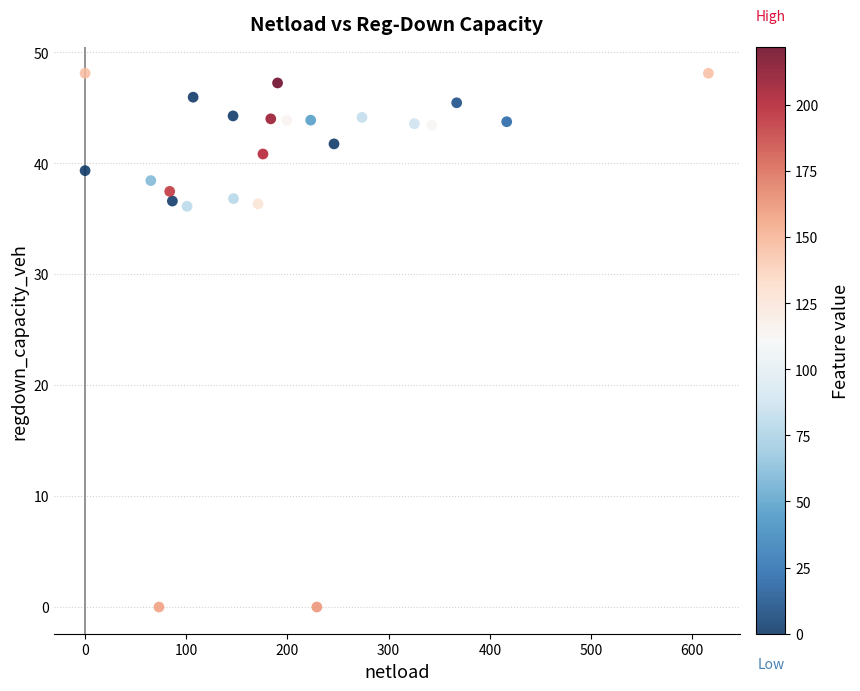

What is the range of Y values (max minus min)?

48.1